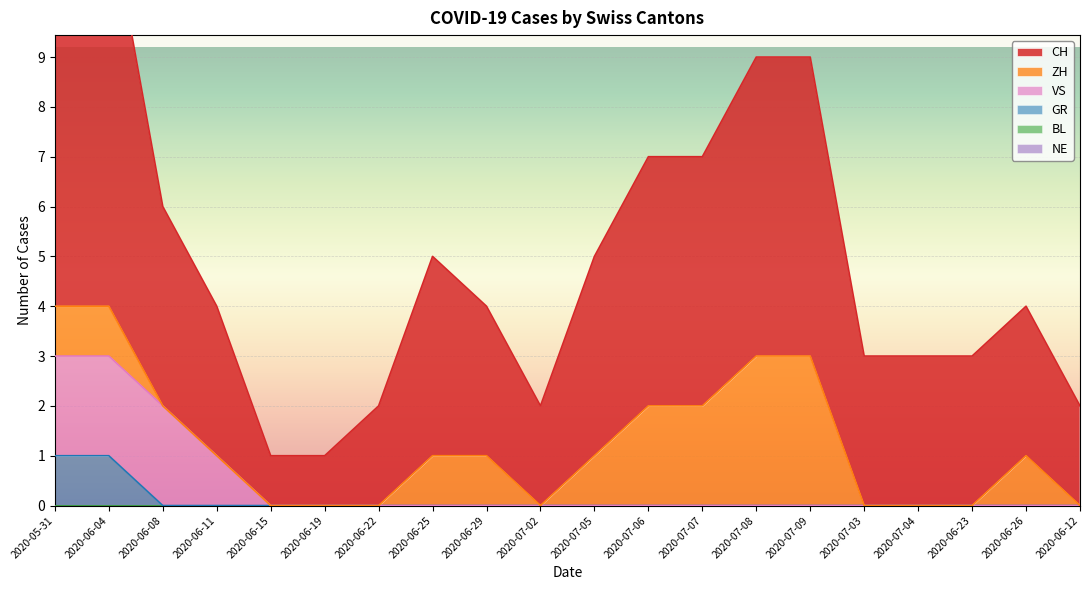

What is the spread (max minus min) of values at 2020-07-08?

6